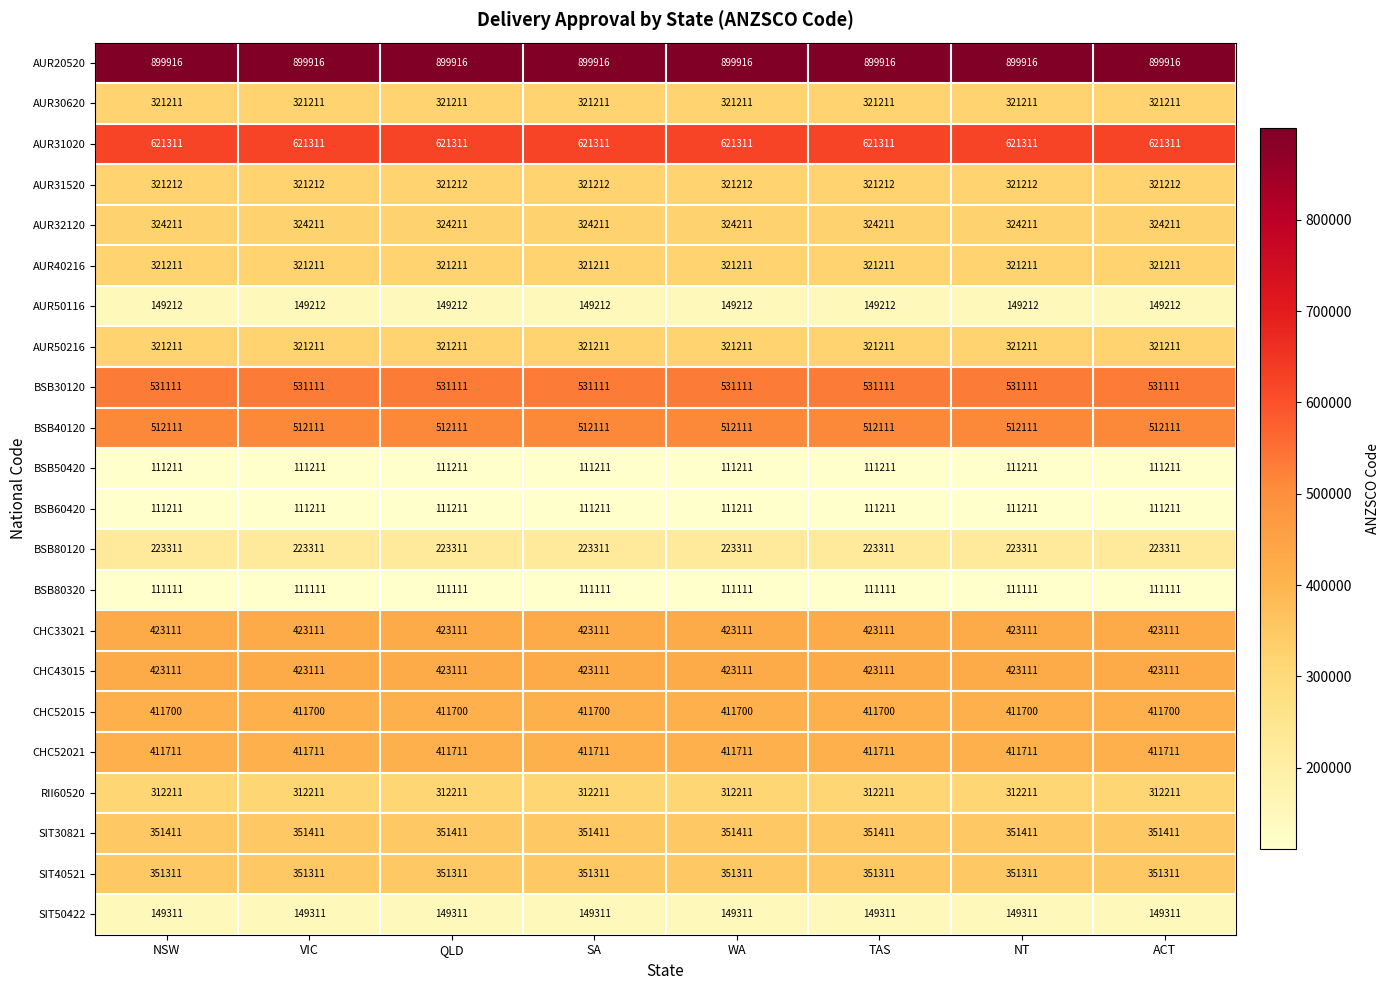

Is it true that AUR50116 equals 251788 at ACT?

False